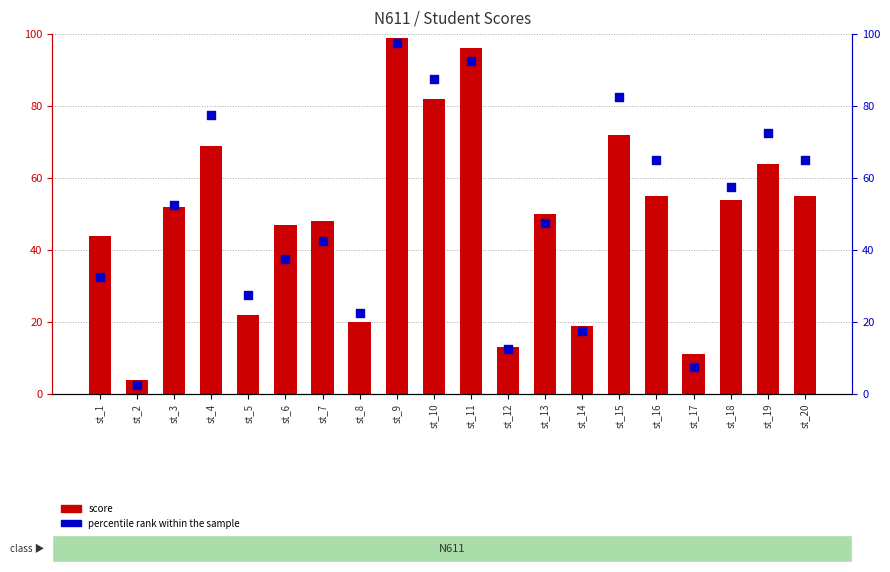

Which series has the largest Y range (max minus min)?

score